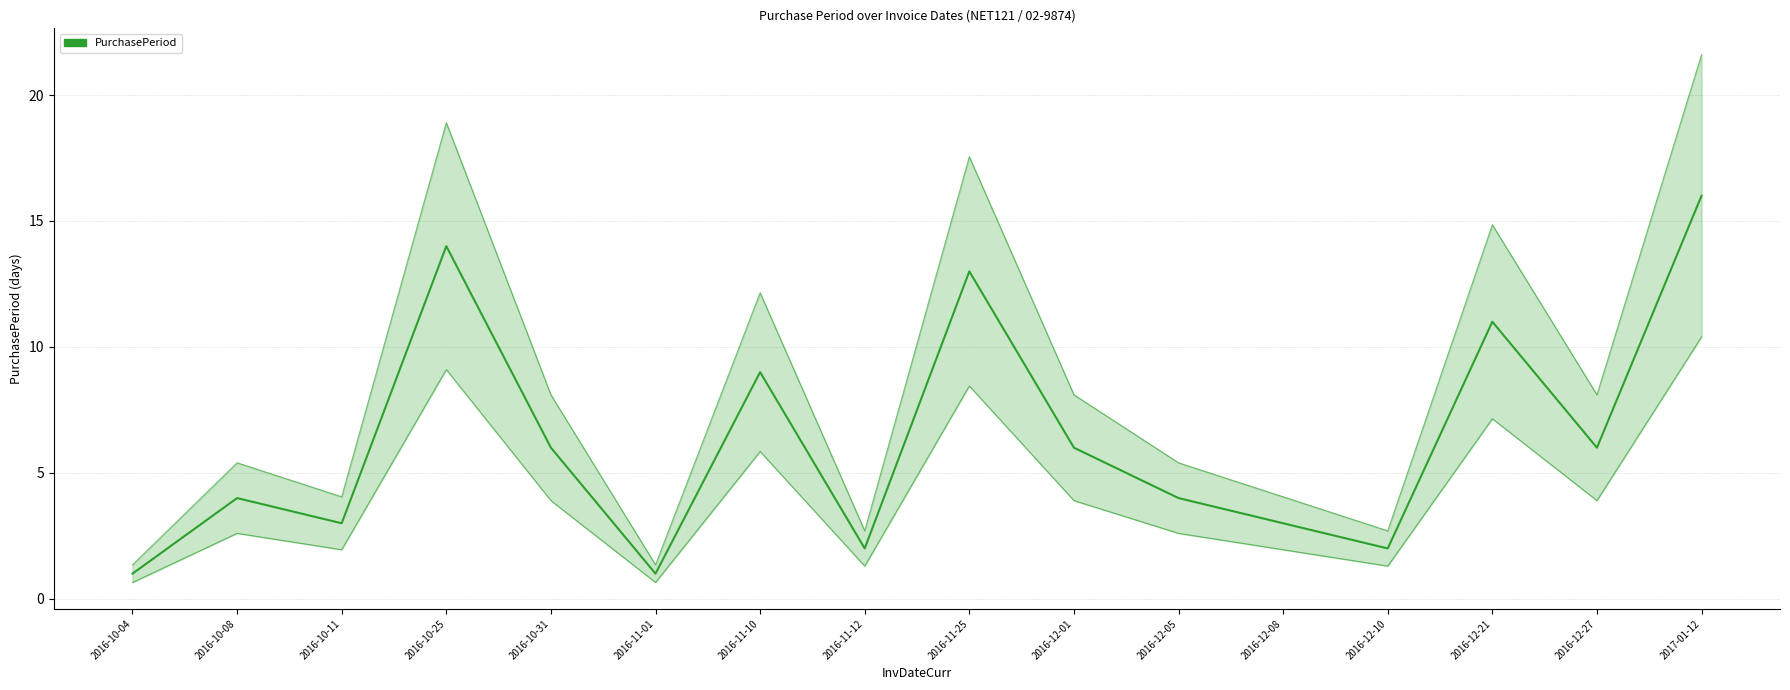

The value at 2016-11-10 is 6. True or false?

False